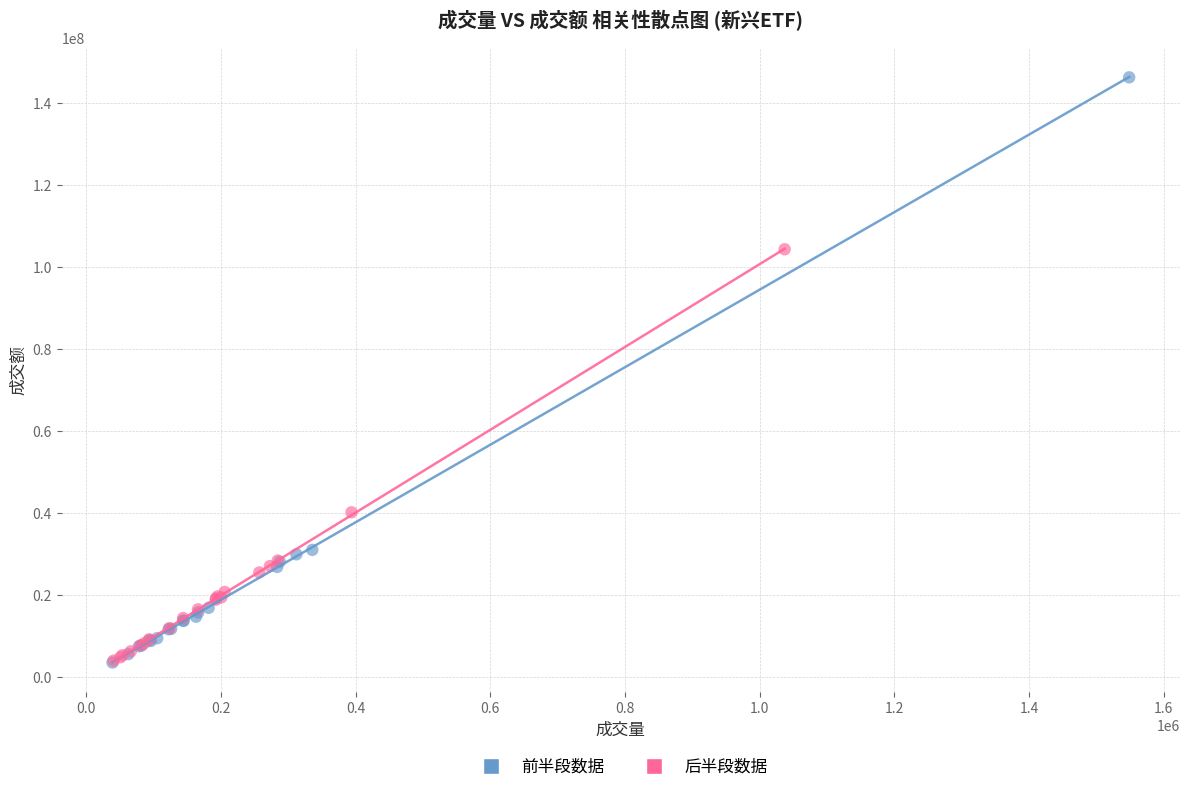

Which series has the largest Y range (max minus min)?

前半段数据